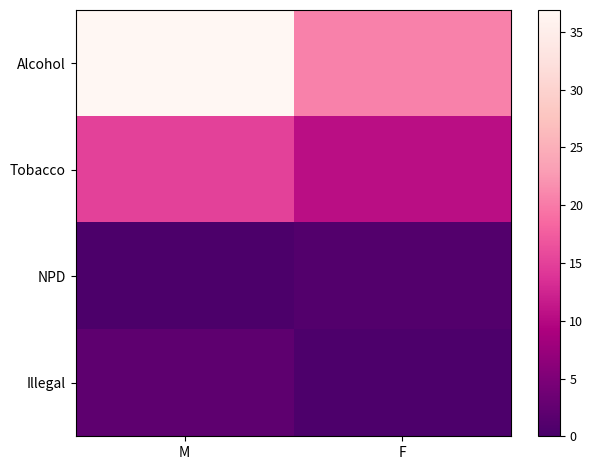

Read the Alcohol value at M.

36.9